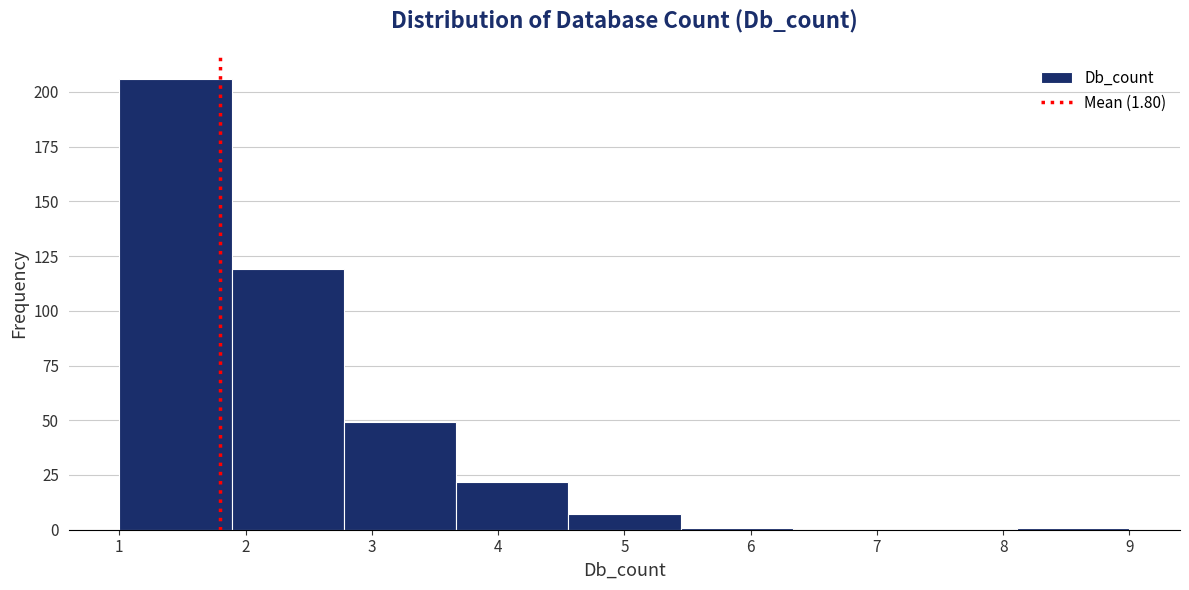

Reading left to right, list every bar in this chart as the range it spans on the x-axis followed by its height. Neither the bar edges nor the heights are printed on the chart, so give them approximately, as read against the axes.

1.0 to 1.9: 205
1.9 to 2.8: 120
2.8 to 3.7: 50
3.7 to 4.6: 20
4.6 to 5.4: 5
5.4 to 6.3: under 5
6.3 to 7.2: 0
7.2 to 8.1: 0
8.1 to 9.0: under 5